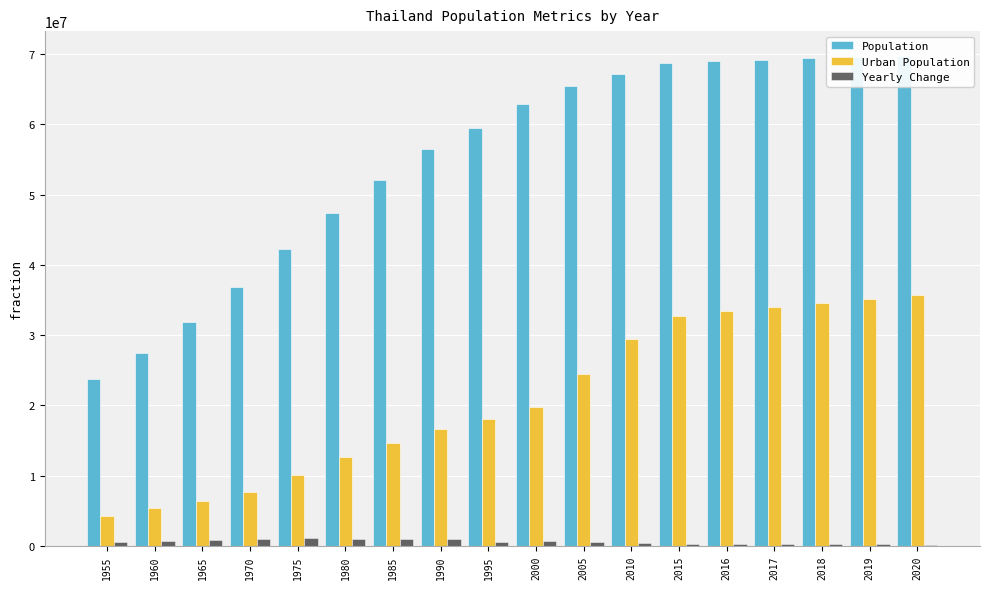

How many bars are there in total?

54